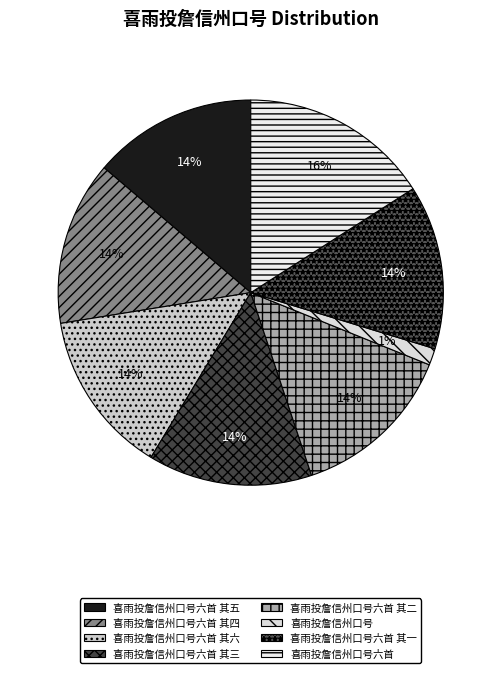

Rank the categories by value from lowest to highest.

喜雨投詹信州口号, 喜雨投詹信州口号六首 其六, 喜雨投詹信州口号六首 其五, 喜雨投詹信州口号六首 其四, 喜雨投詹信州口号六首 其三, 喜雨投詹信州口号六首 其二, 喜雨投詹信州口号六首 其一, 喜雨投詹信州口号六首